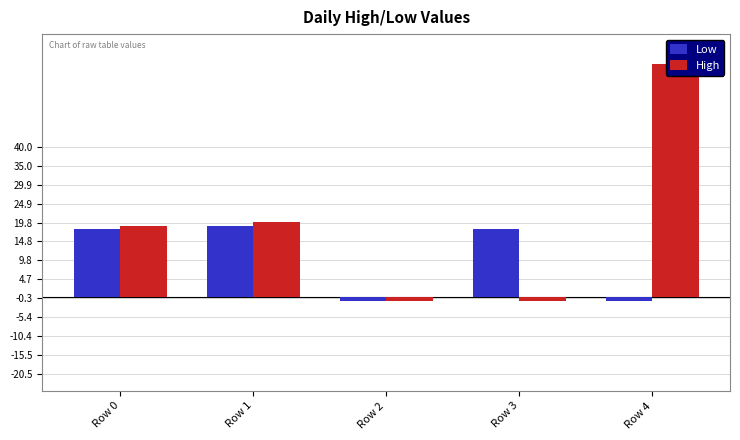

True or false: High has a value of 87 at Row 4.

False